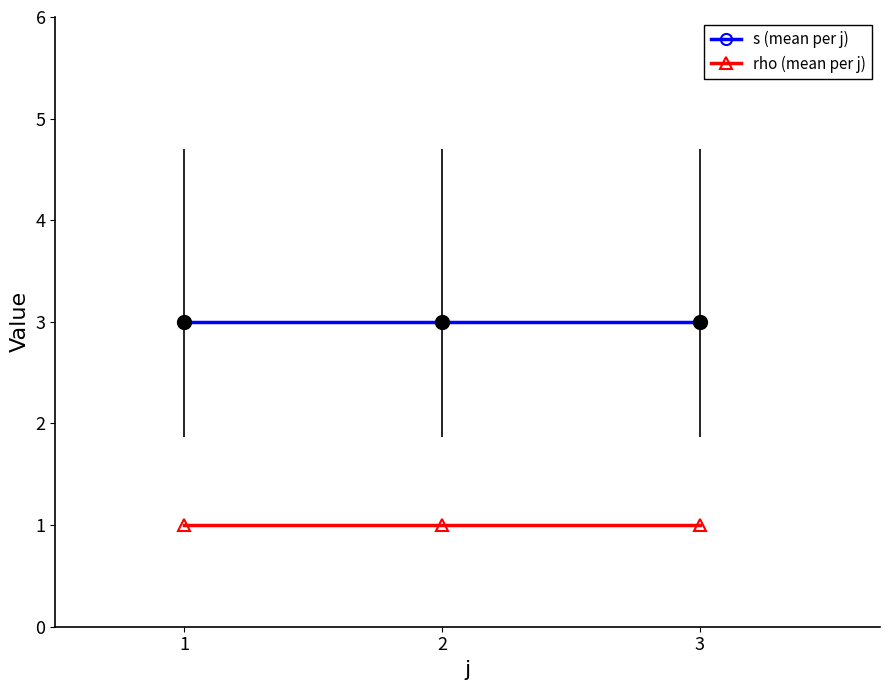

Rank the series by their average value, from highest to lowest.

s (mean per j), rho (mean per j)